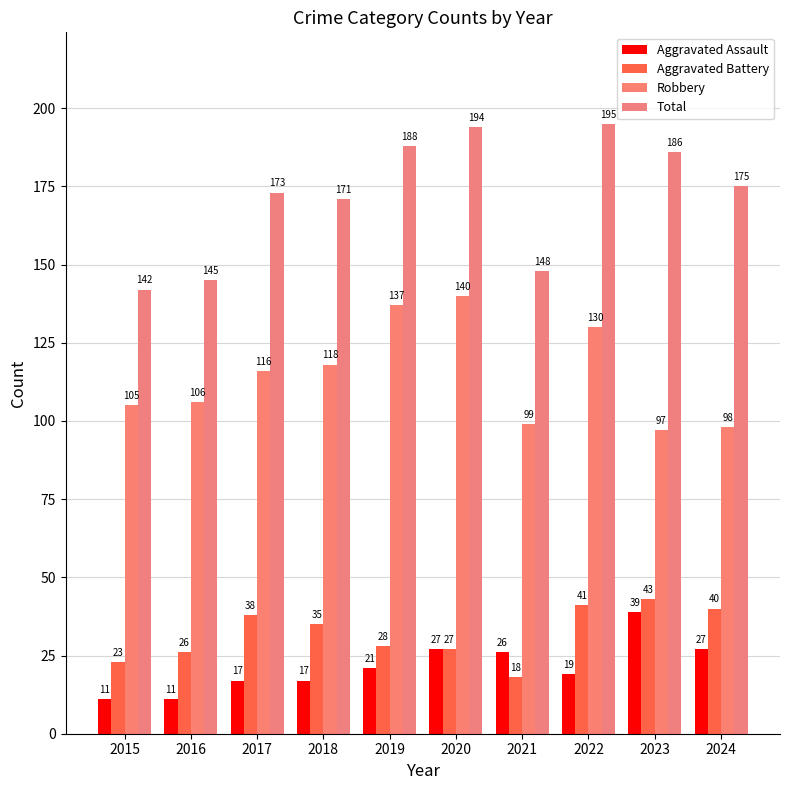

At which category is the sum across all series the highest?

2020